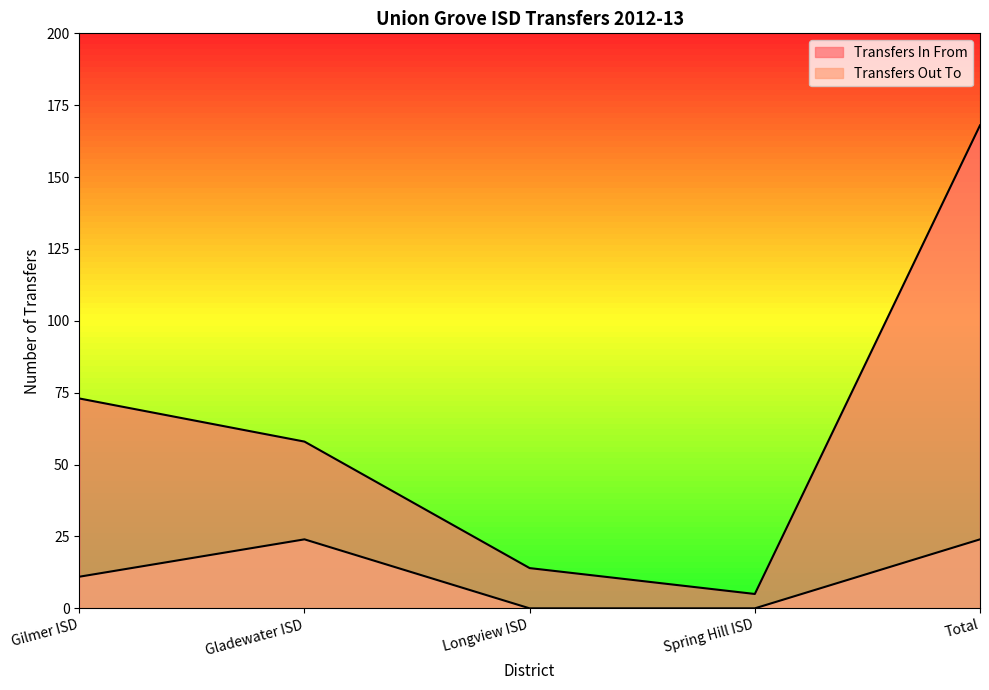

At which category is the sum across all series the highest?

Total